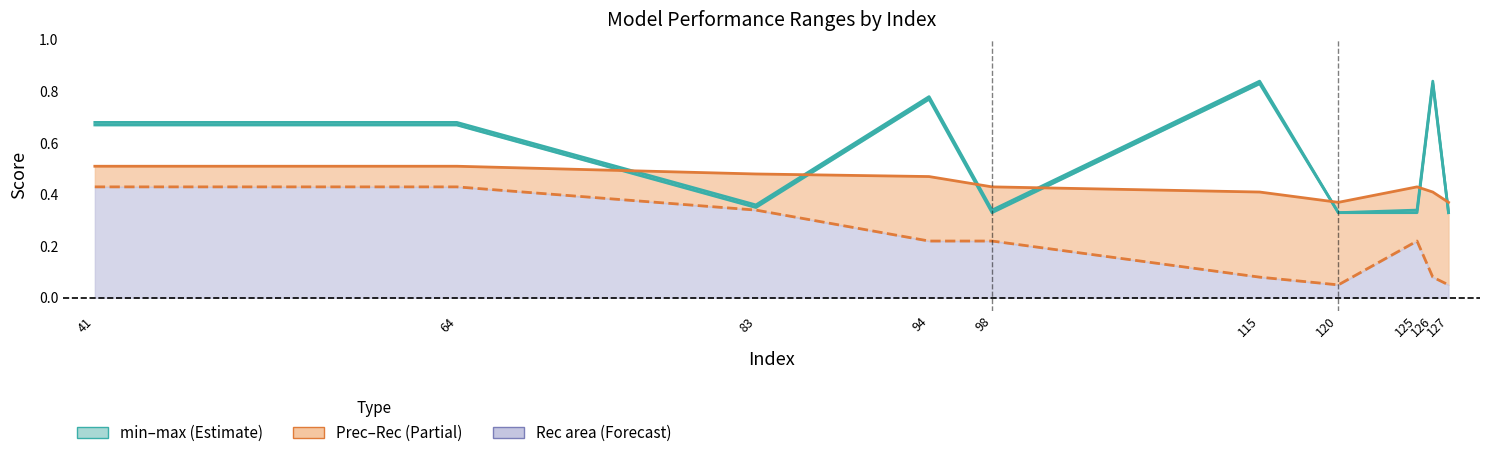

Count the min values in the range 0 to 1.

10